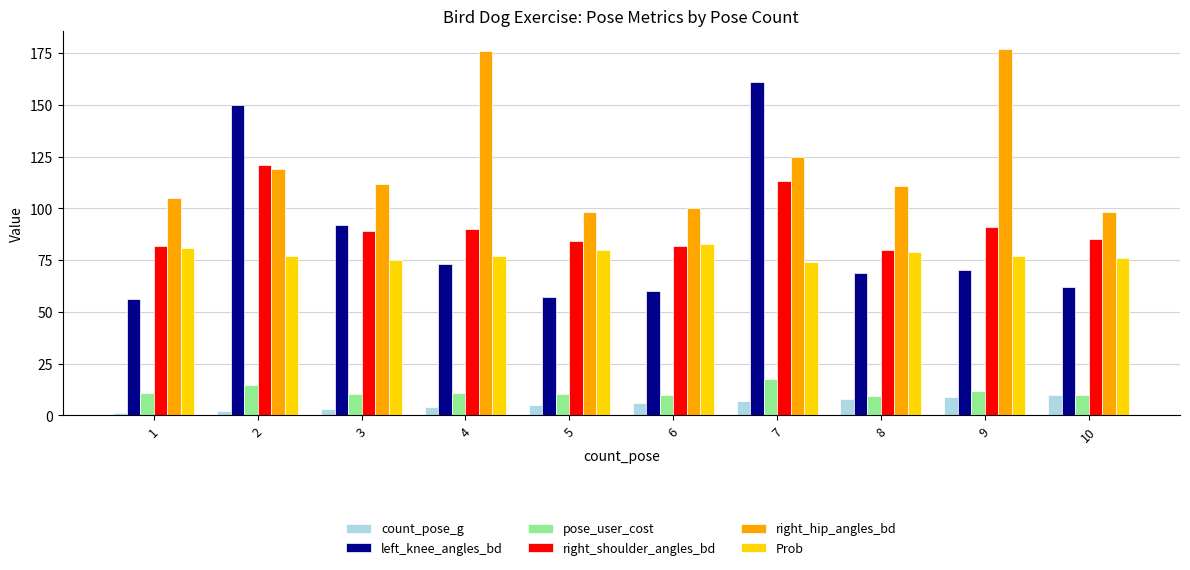

How many bars are there in each group?

6